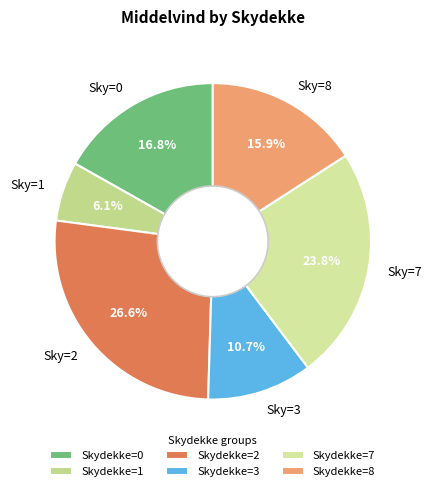

Is the sum of Sky=1 and Sky=7 greater than half?

No